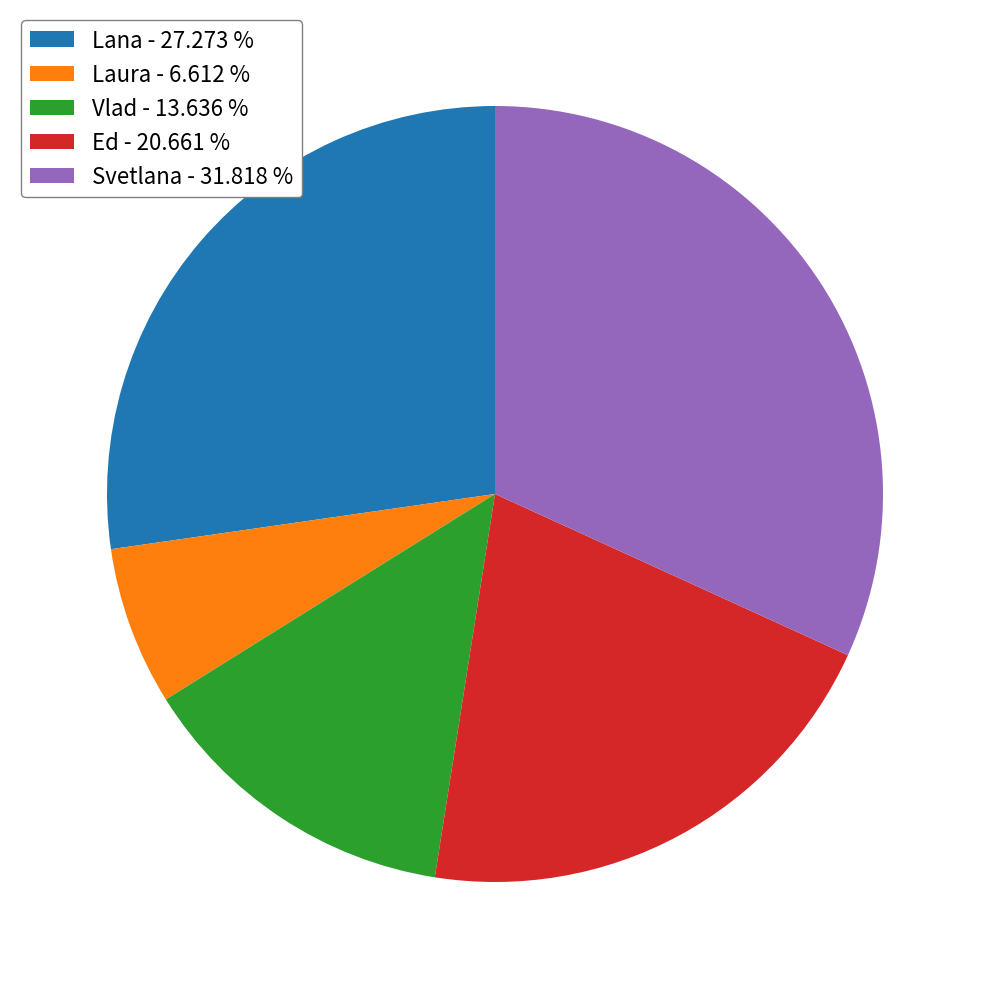

Is Svetlana the majority of the pie?

No